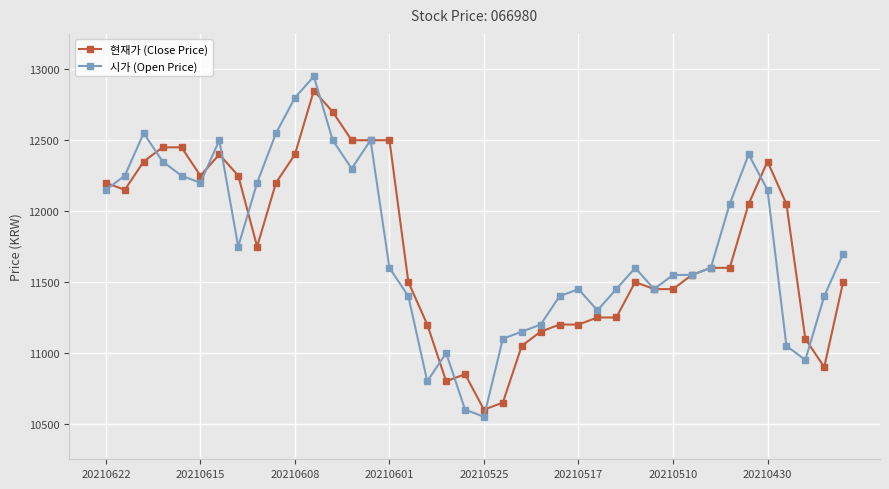

What is the value of the 시가 (Open Price) point at the 29th from the left?

11600